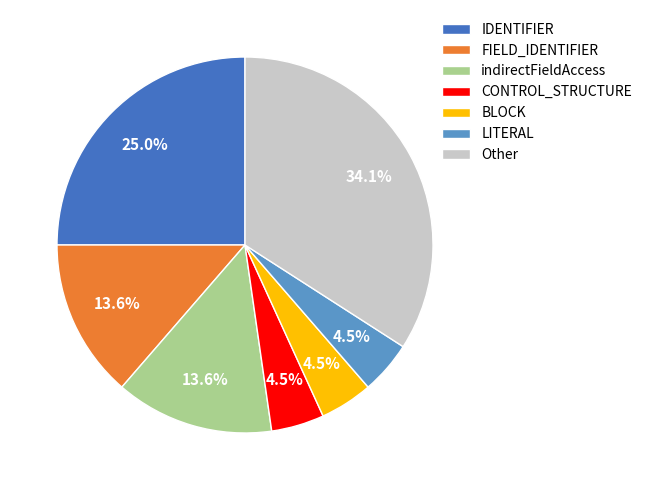

What percentage is the FIELD_IDENTIFIER slice, to the nearest percent?

14%